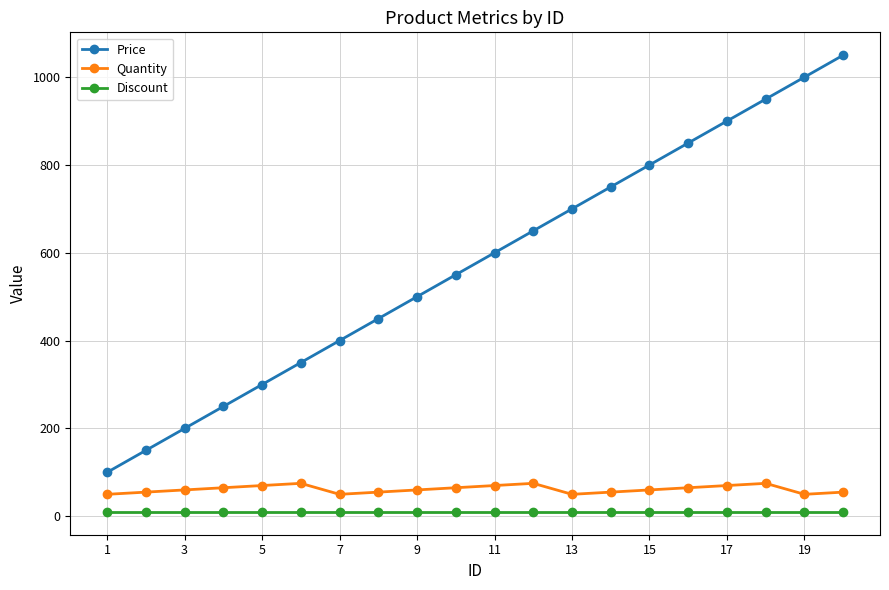

True or false: Price has more than 1 interior local peaks.

False